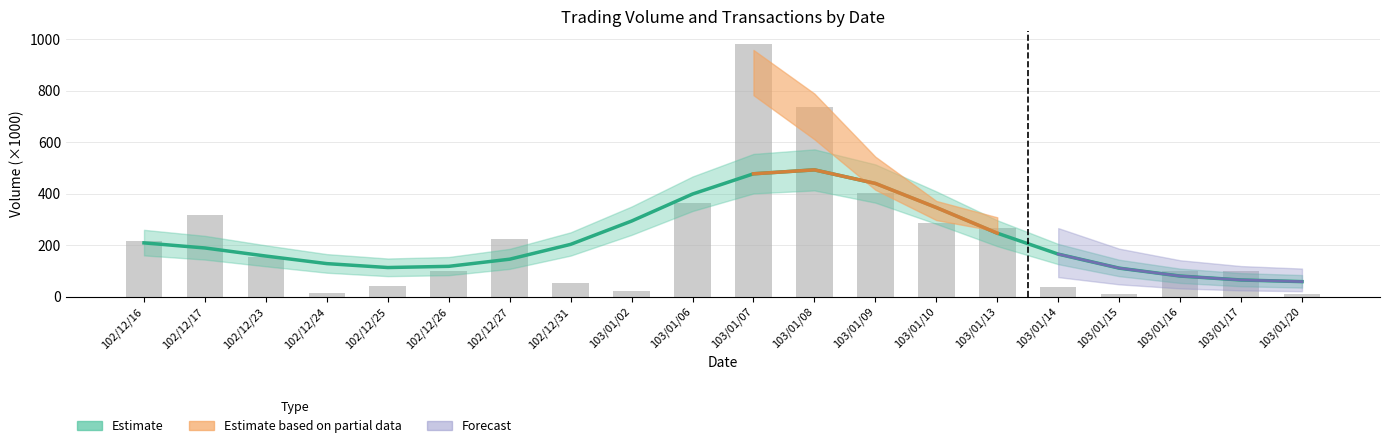

How many categories are shown in the chart?

20